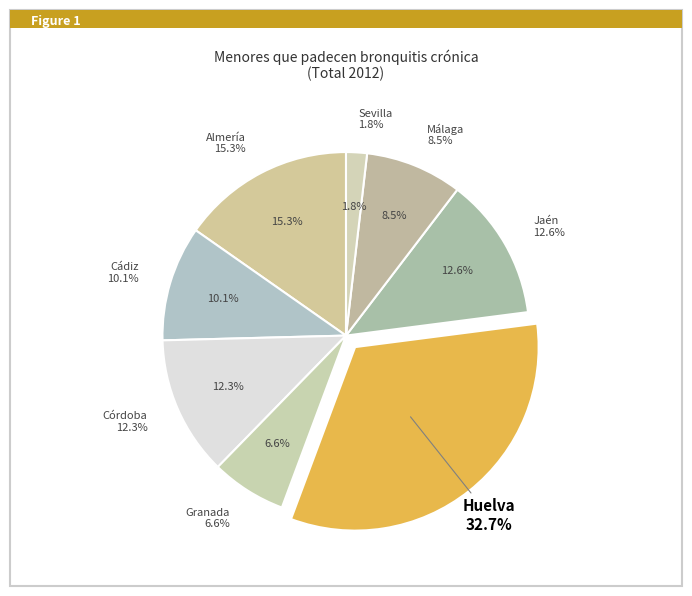

Which category has the smallest portion of the pie?

Sevilla